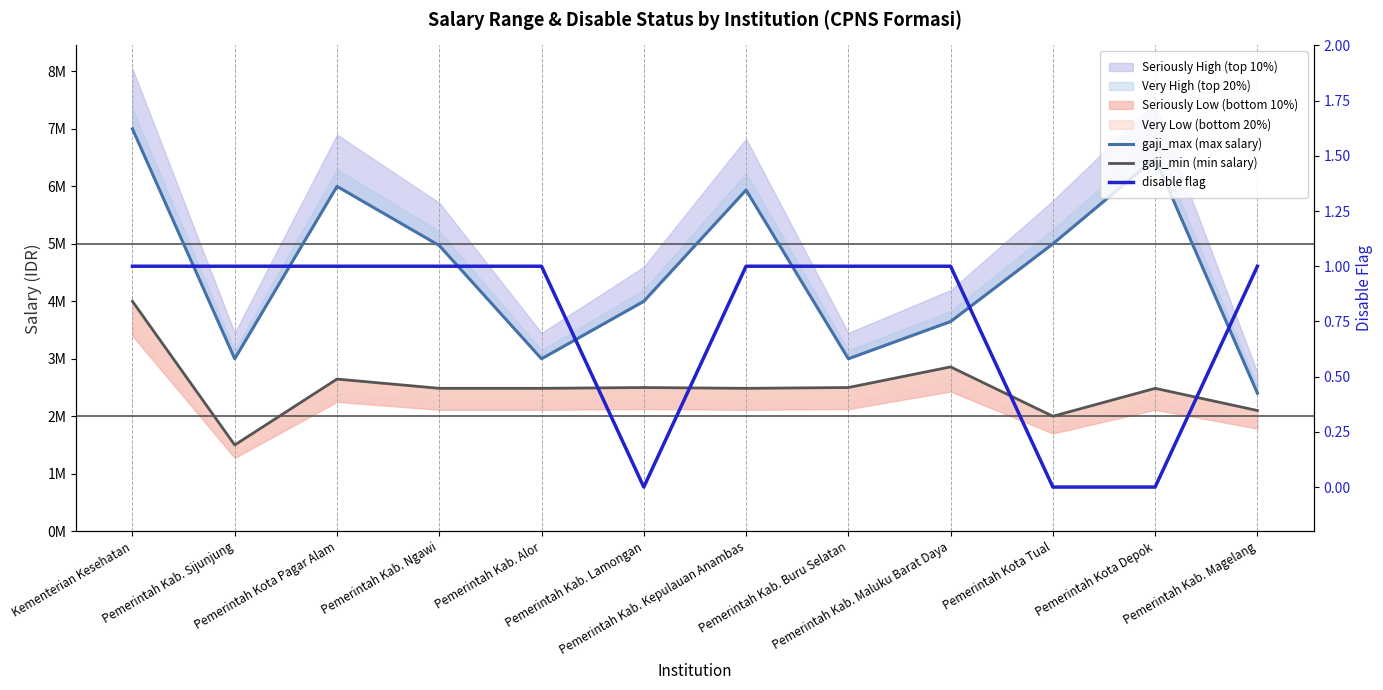

Which has a higher value, Pemerintah Kab. Magelang or Pemerintah Kab. Kepulauan Anambas?

Pemerintah Kab. Kepulauan Anambas